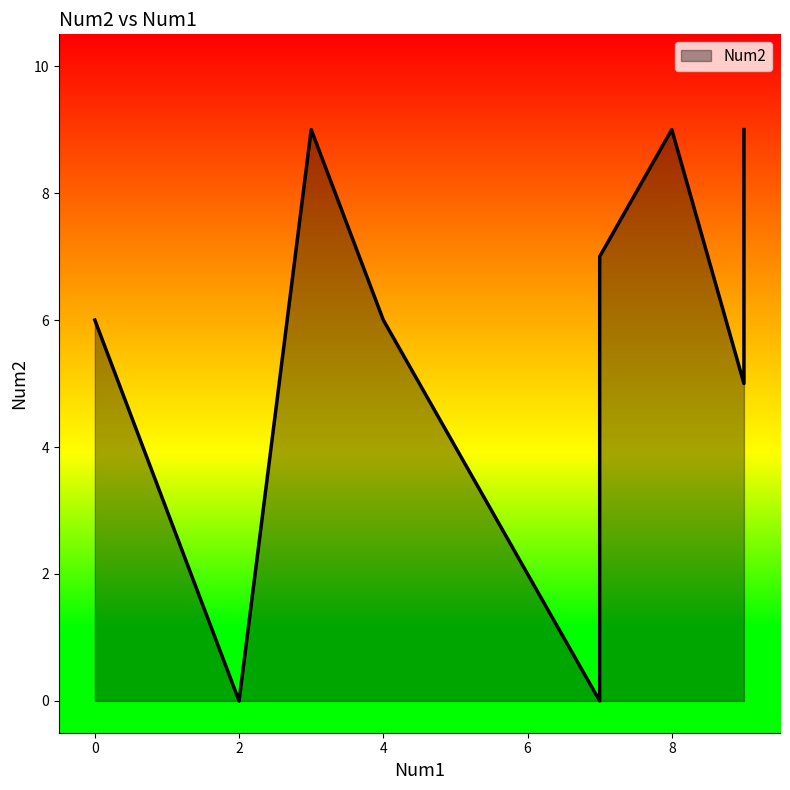

How many series are shown in this chart?

1